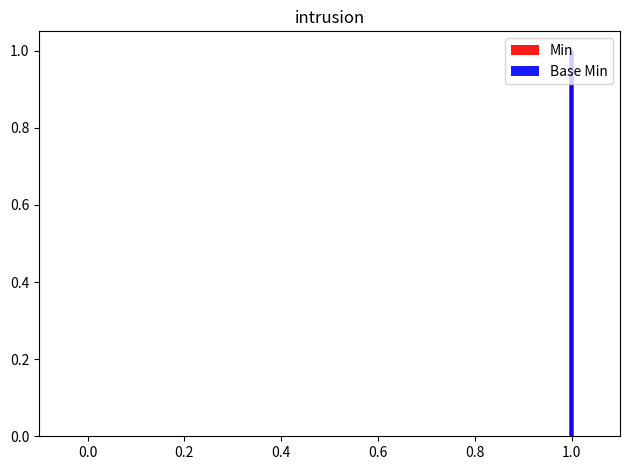

Rank the series by their maximum value, from lowest to highest.

Min, Base Min